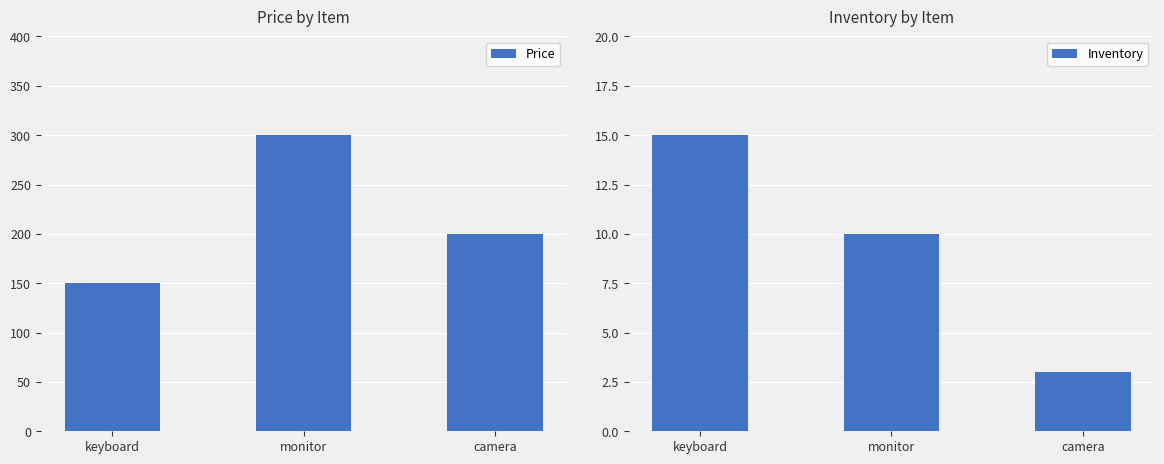

Reading right to left, extract all data points from this chart.

Price: camera=200	monitor=300	keyboard=150
Inventory: camera=3	monitor=10	keyboard=15